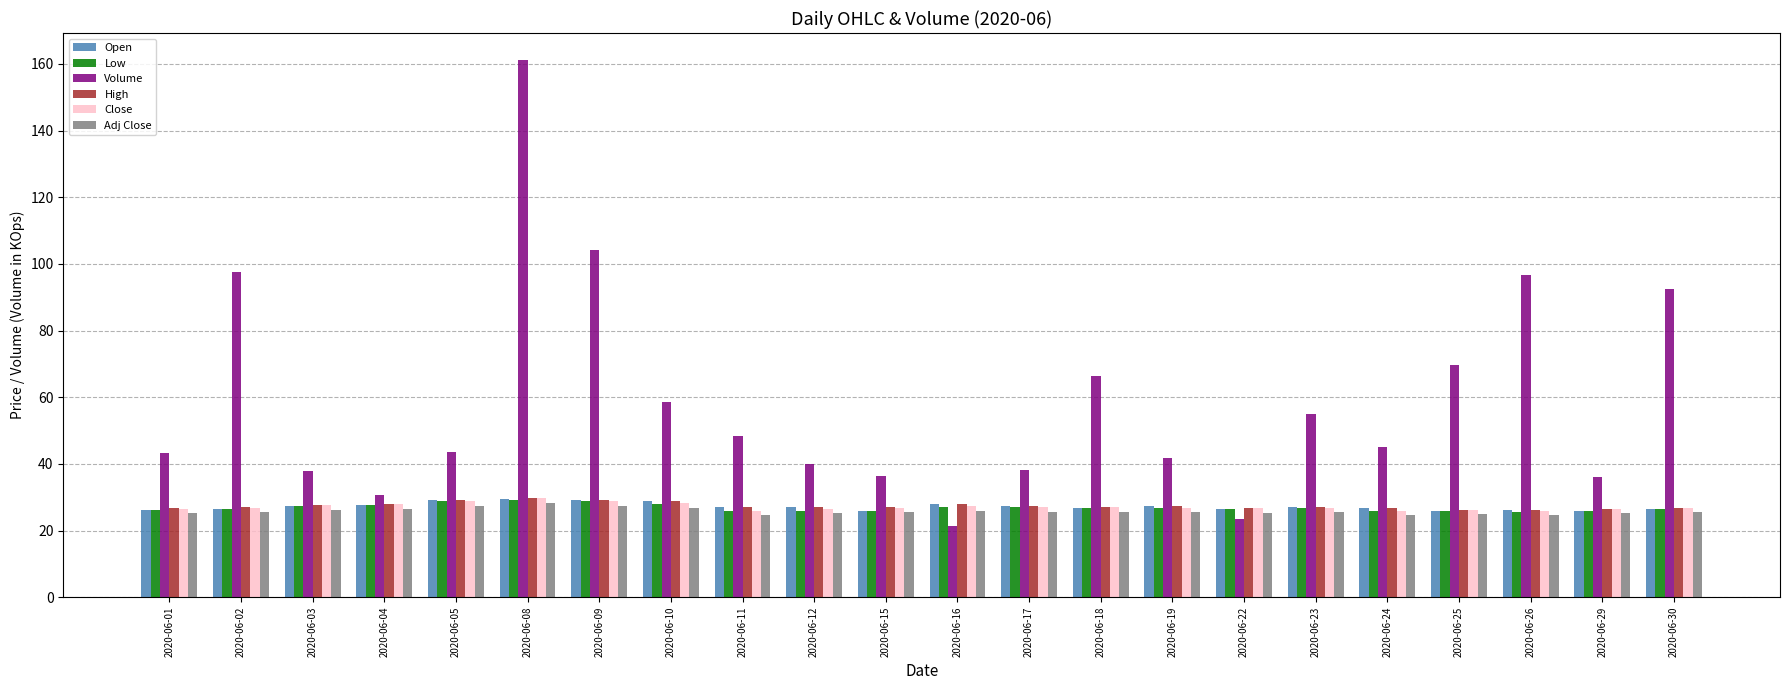

How many data points does each series have?

22